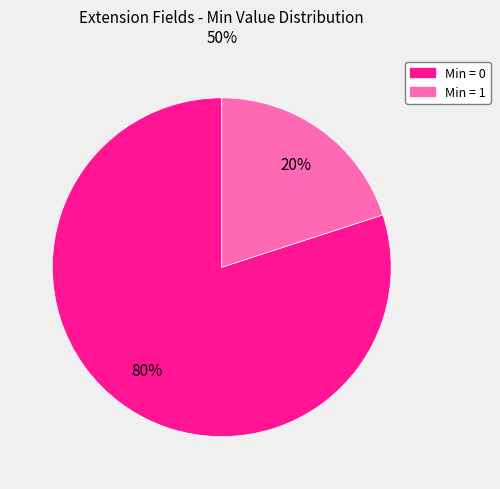

To the nearest percent, what is the difference between the largest and smallest slice percentages?

60%